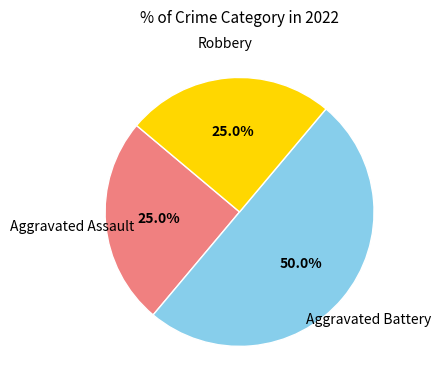

Which slice is the largest?

Aggravated Battery